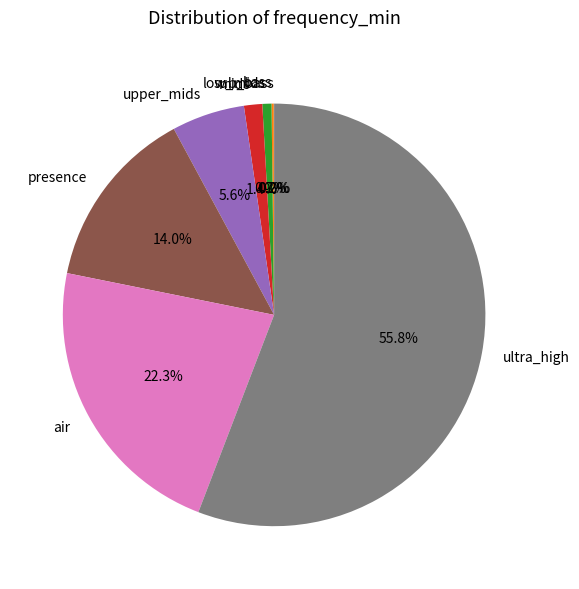

Is the sum of presence and upper_mids greater than half?

No